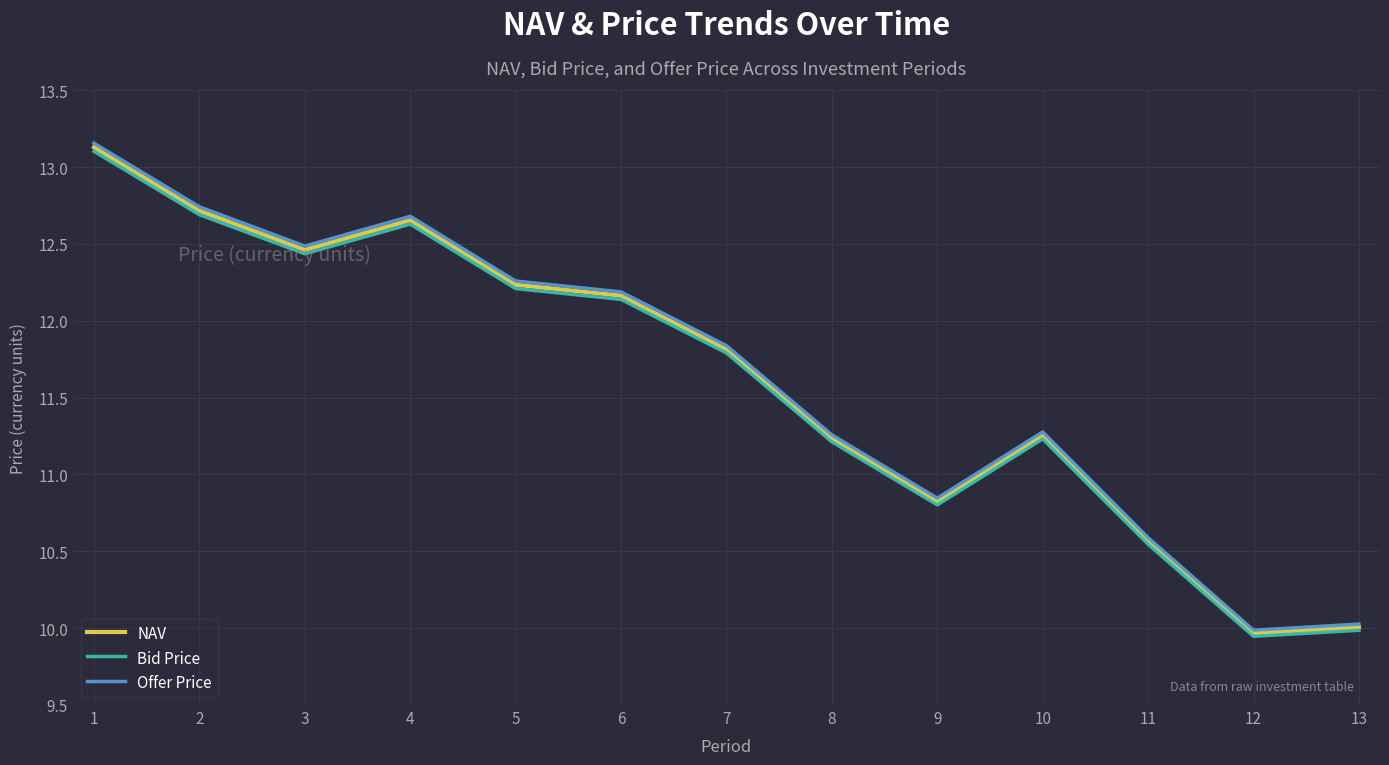

Where is Offer Price nearest to the value 11?

9